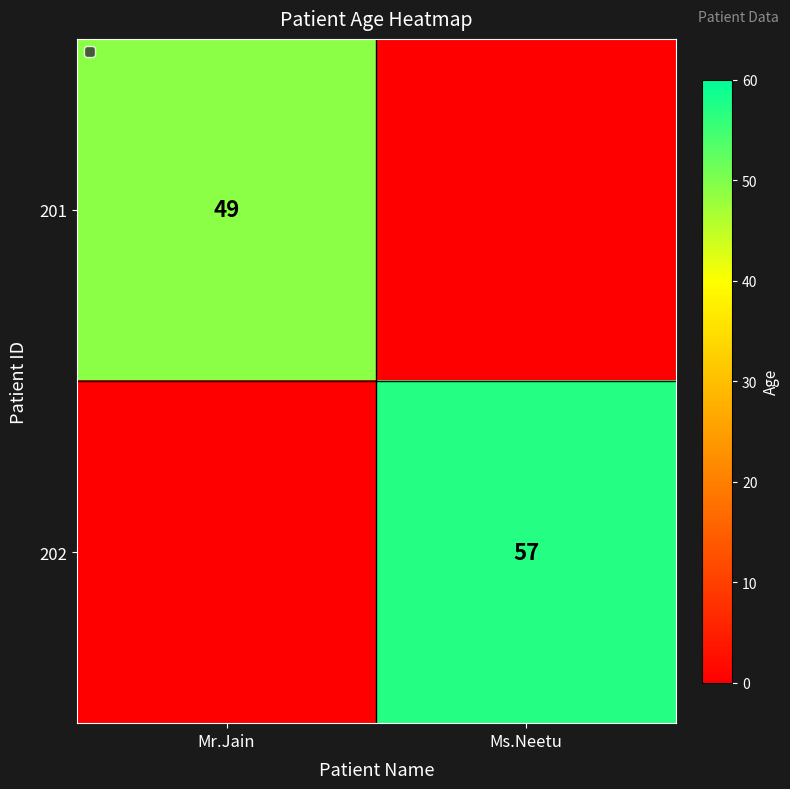

At which category is the sum across all series the highest?

Ms.Neetu